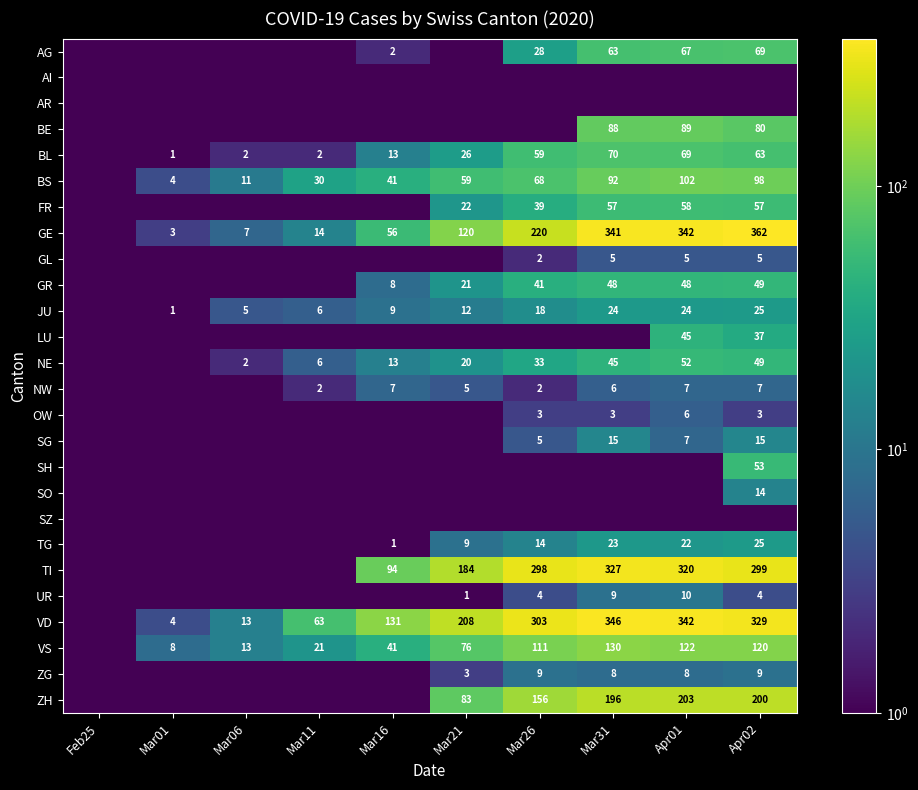

The value of SG at Mar26 is 1.1. True or false?

False